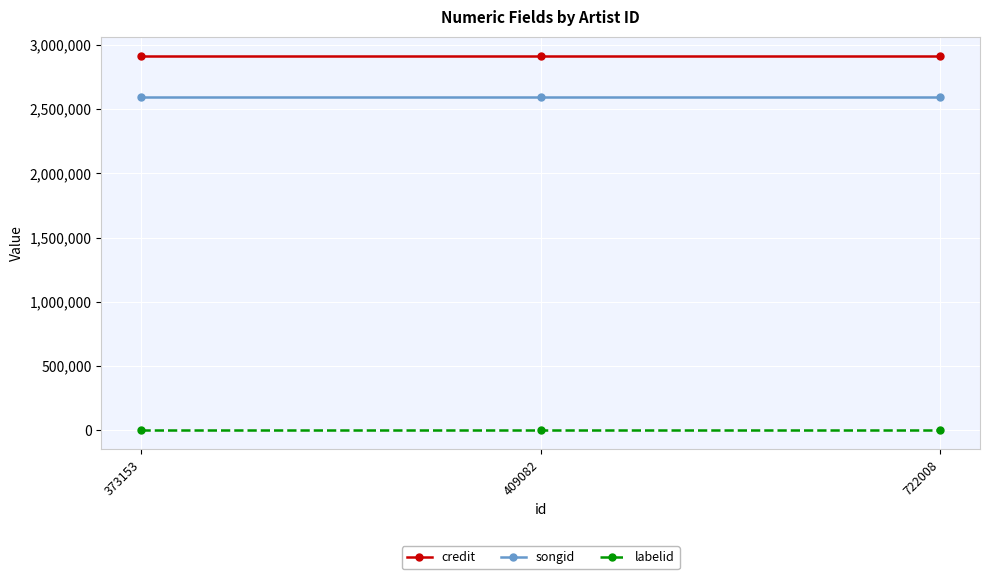

How many series are shown in this chart?

3